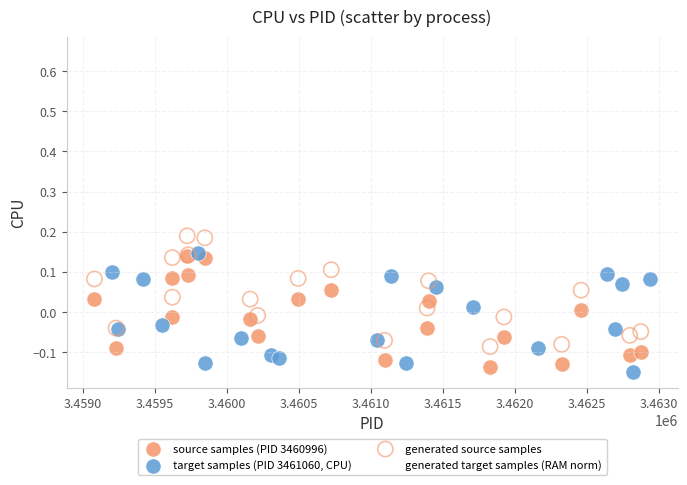

What are all the series names shown in the legend?

source samples (PID 3460996), target samples (PID 3461060, CPU), generated source samples, generated target samples (RAM norm)